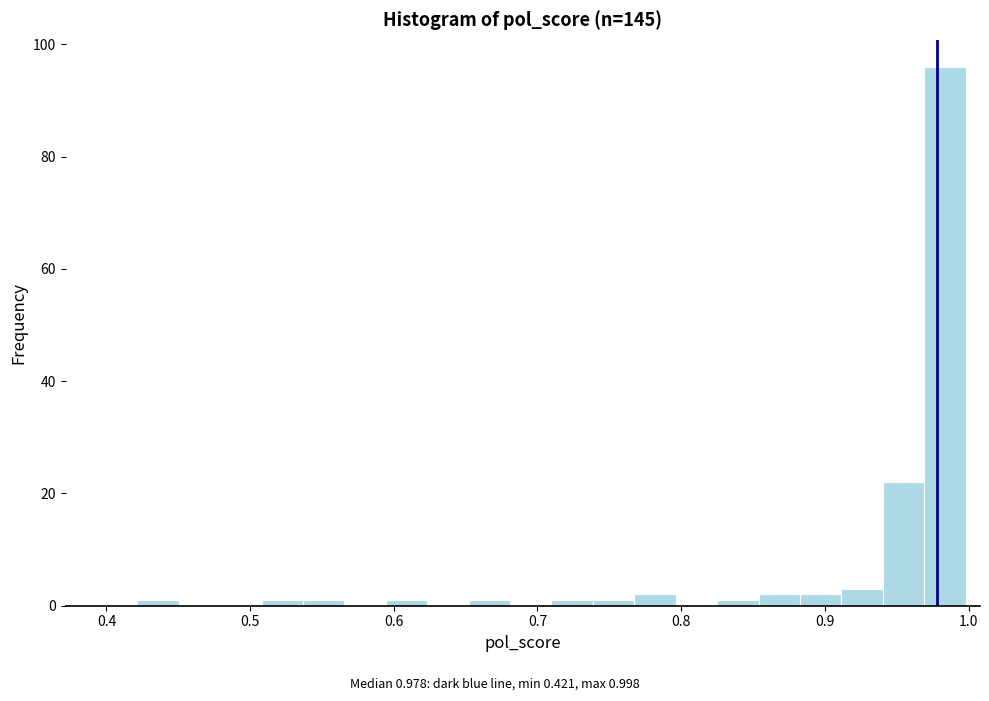

Read against the x-axis, roughly where is the centre of the tallest bar?

0.98